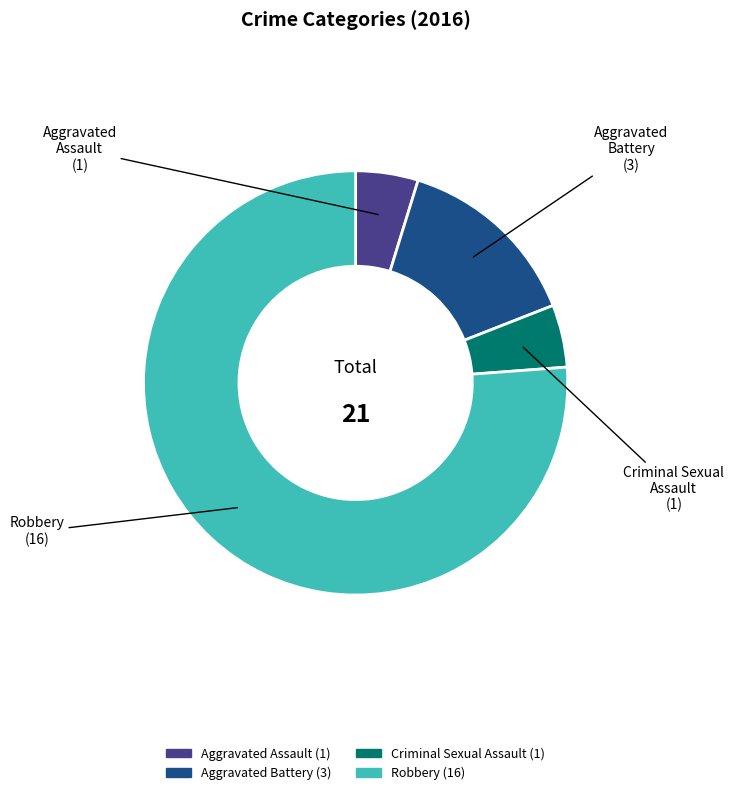

Is Robbery the majority of the pie?

Yes